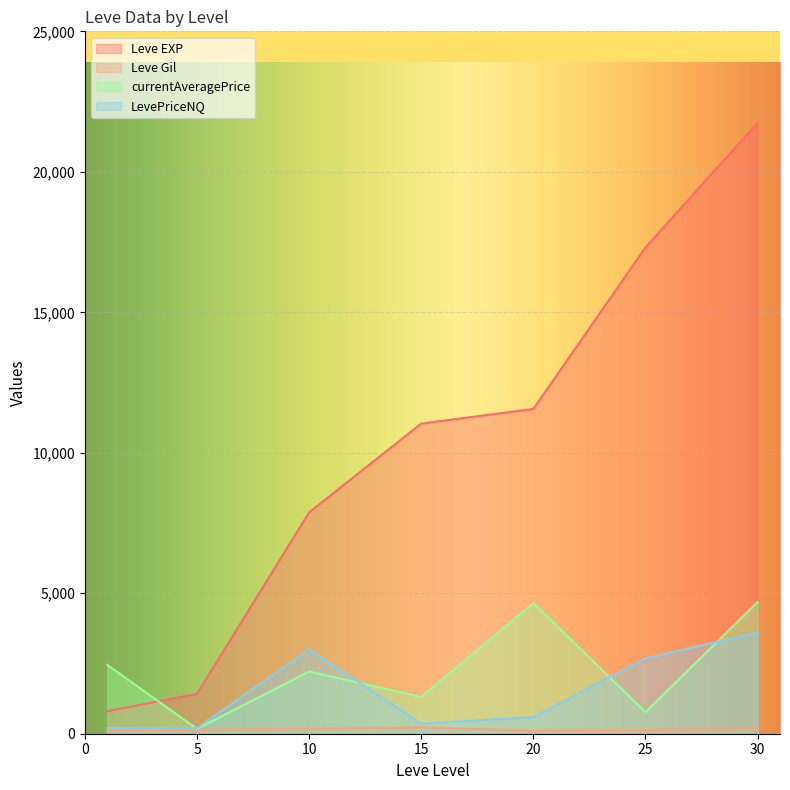

Which series changed the most between 1 and 5?

currentAveragePrice